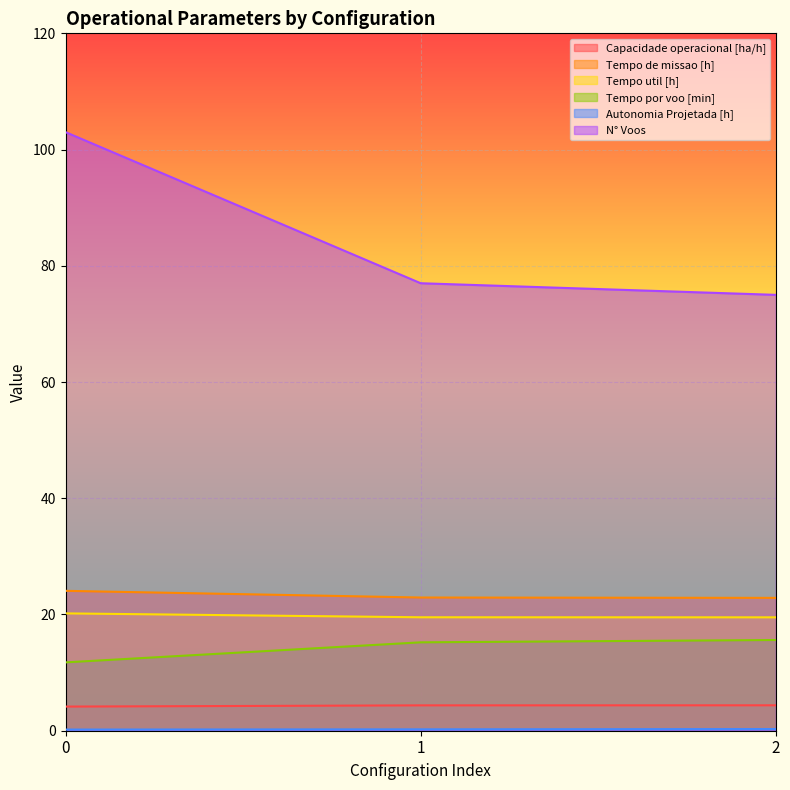

What are all the series names shown in the legend?

Capacidade operacional [ha/h], Tempo de missao [h], Tempo util [h], Tempo por voo [min], Autonomia Projetada [h], N° Voos